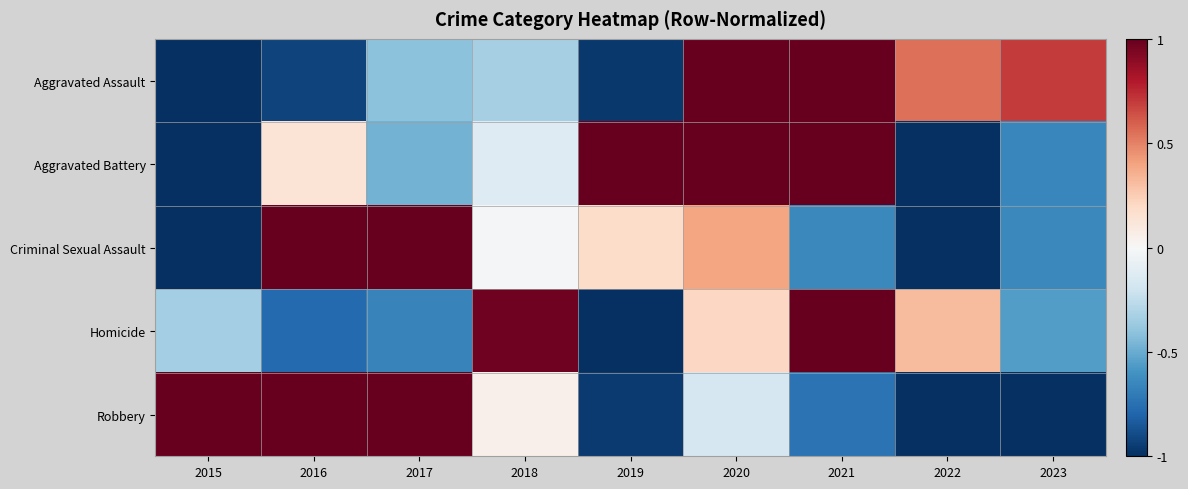

Which category has the lowest value across all series?

2015